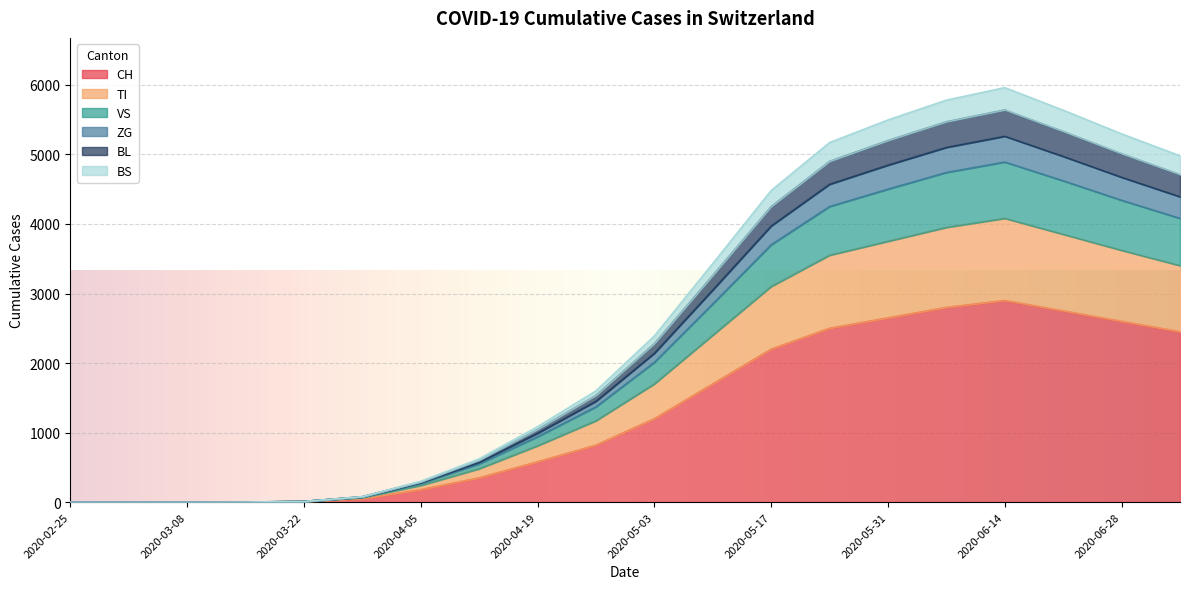

What position from the left is 2020-04-26?

10